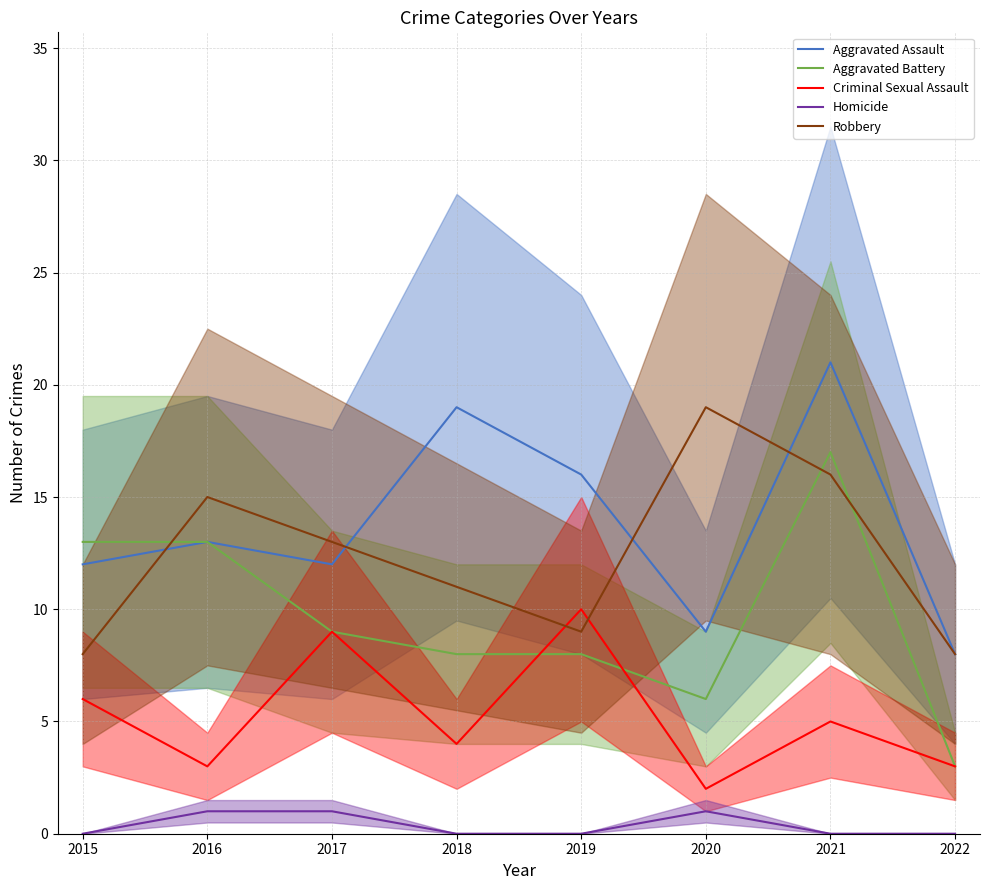

What is the difference between the Homicide values at 2017 and 2022?

1